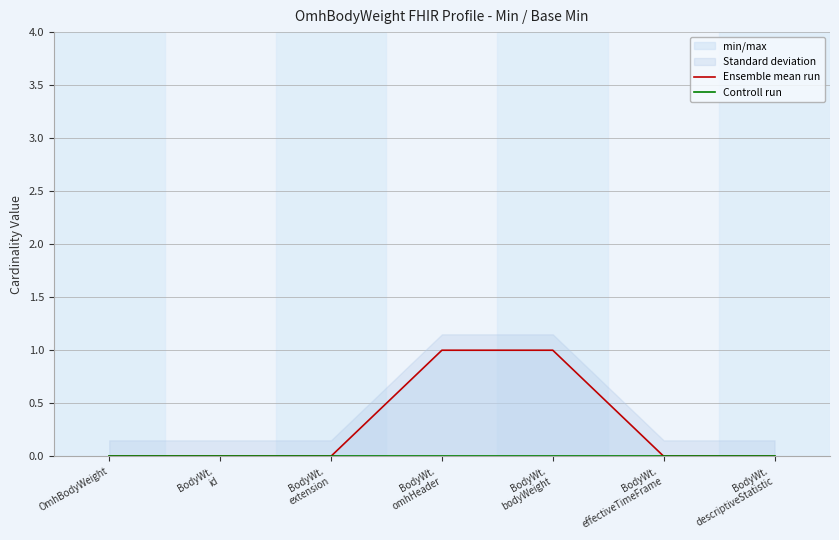

Is it true that Ensemble mean run equals 0 at BodyWt.
id?

True